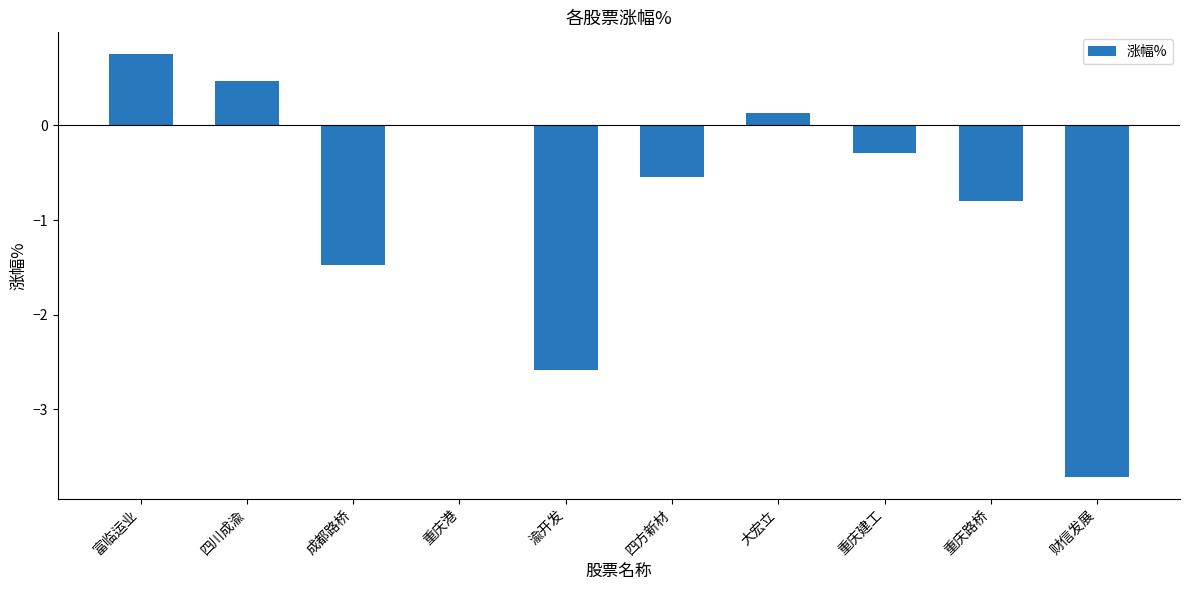

Are the bars horizontal?

No